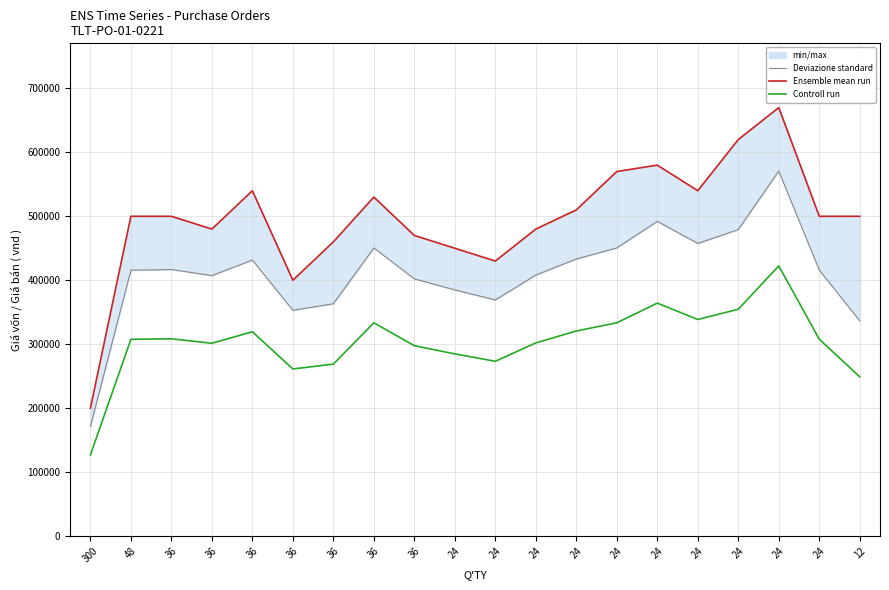

At which category is the sum across all series the highest?

24